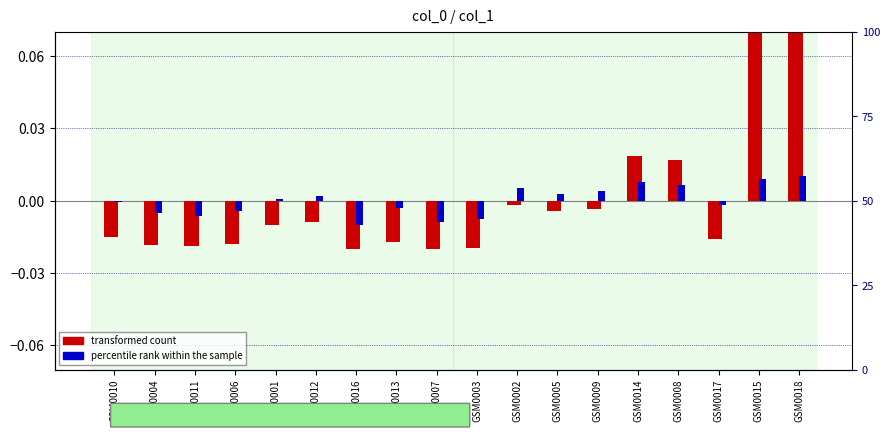

Between GSM0002 and GSM0008, which series saw the biggest shift?

transformed count